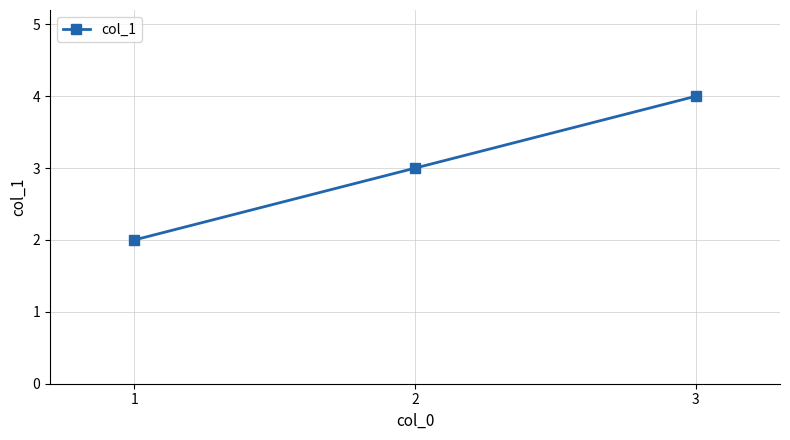

What is the maximum value shown in the chart?

4